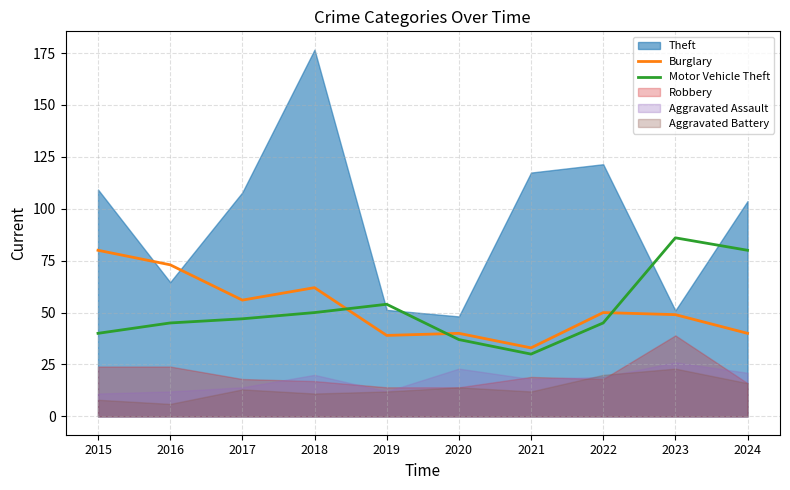

The Motor Vehicle Theft series shows 46 at 2024. True or false?

False